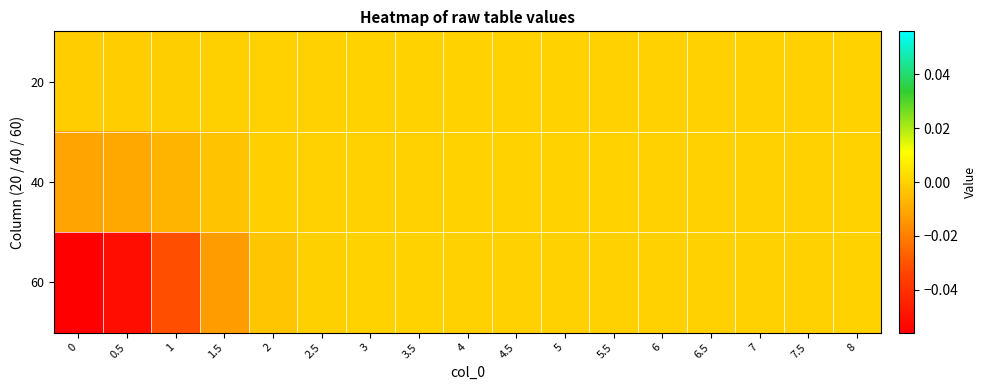

Reading right to left, transcribe all the data shown in this chart.

20: 8=0.0	7.5=-0.0	7=-0.0	6.5=-0.0	6=-0.0	5.5=-0.0	5=0.0	4.5=0.0	4=0.0	3.5=0.0	3=0.0	2.5=-0.0	2=-0.0	1.5=-0.0	1=-0.0	0.5=-0.0	0=-0.0
40: 8=0.0	7.5=-0.0	7=-0.0	6.5=-0.0	6=-0.0	5.5=0.0	5=0.0	4.5=0.0	4=0.0	3.5=-0.0	3=-0.0	2.5=-0.0	2=-0.0	1.5=-0.0	1=-0.0	0.5=-0.0	0=-0.0
60: 8=0.0	7.5=-0.0	7=-0.0	6.5=-0.0	6=-0.0	5.5=-0.0	5=-0.0	4.5=-0.0	4=-0.0	3.5=0.0	3=0.0	2.5=-0.0	2=-0.0	1.5=-0.0	1=-0.0	0.5=-0.1	0=-0.1